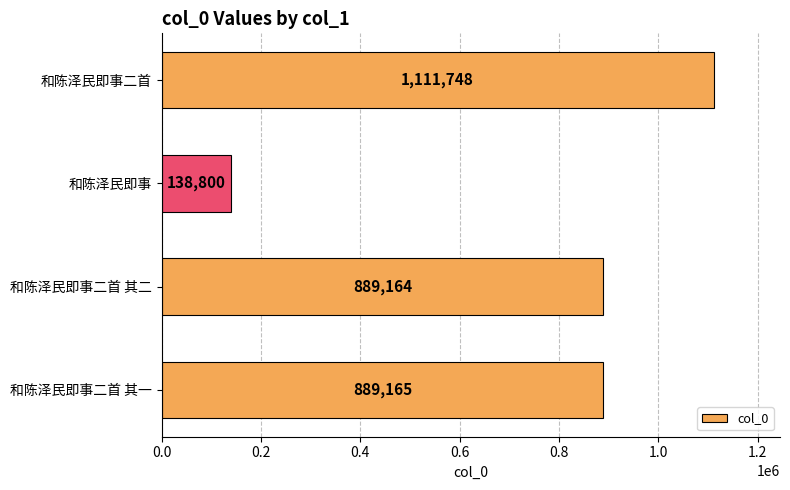

Which category has the lowest value across all series?

和陈泽民即事